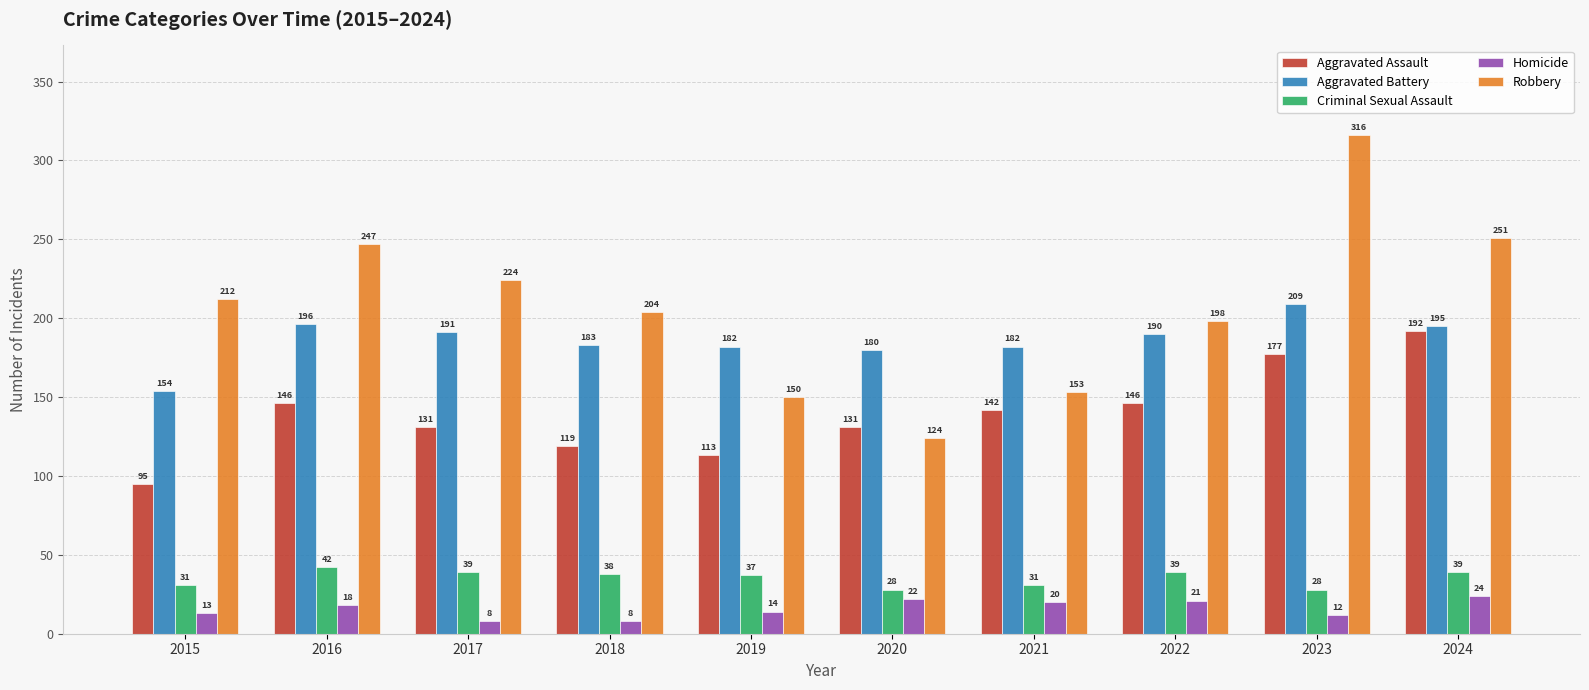

What is the approximate value of Aggravated Assault at 2019?

113